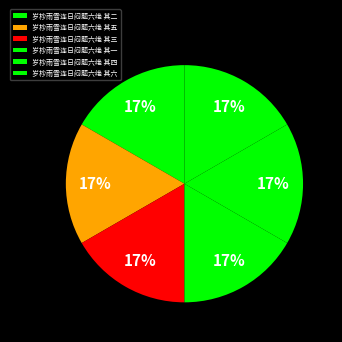

To the nearest percent, what portion does 岁杪雨雪连日闷题六绝 其六 represent?

17%